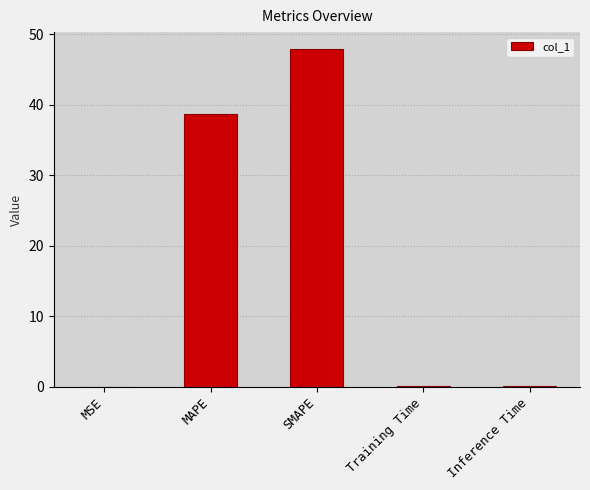

Which has a higher value, Inference Time or SMAPE?

SMAPE